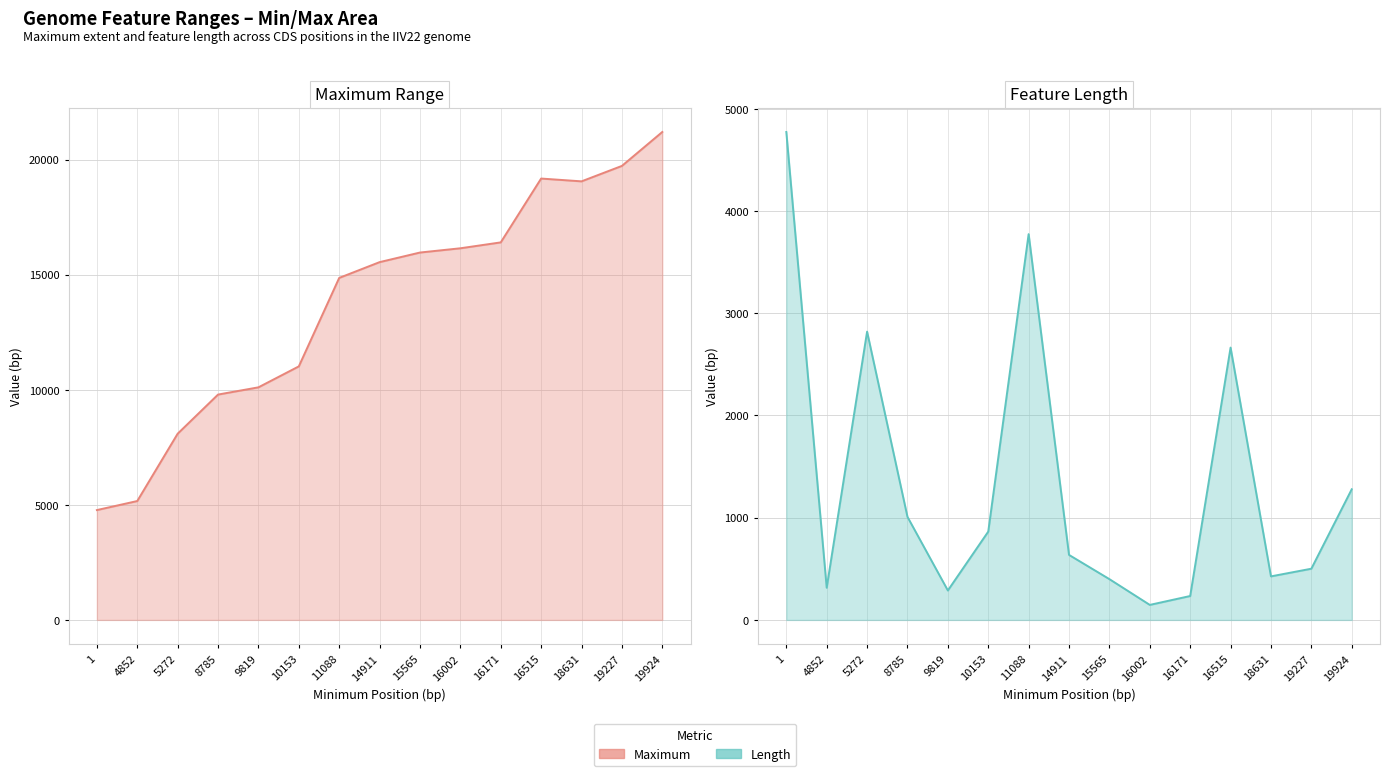

At how many categories does at least one series exceed 11404?

9